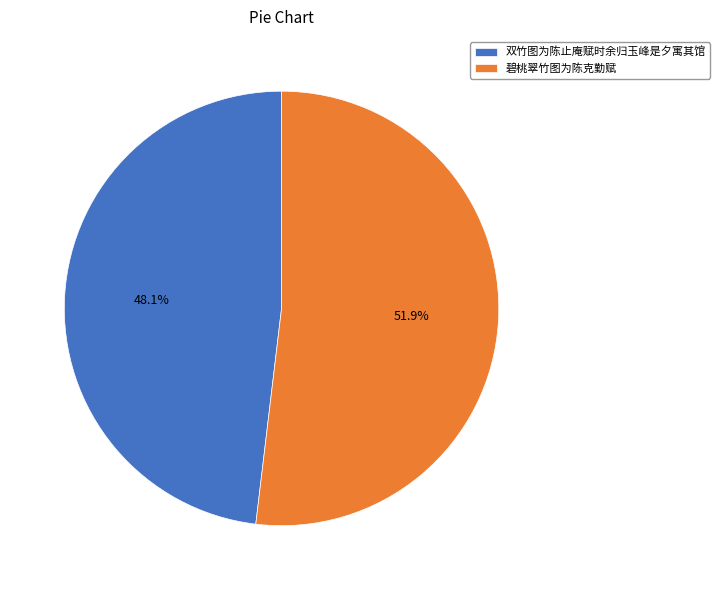

To the nearest percent, what is the combined percentage of 双竹图为陈止庵赋时余归玉峰是夕寓其馆 and 碧桃翠竹图为陈克勤赋?

100%